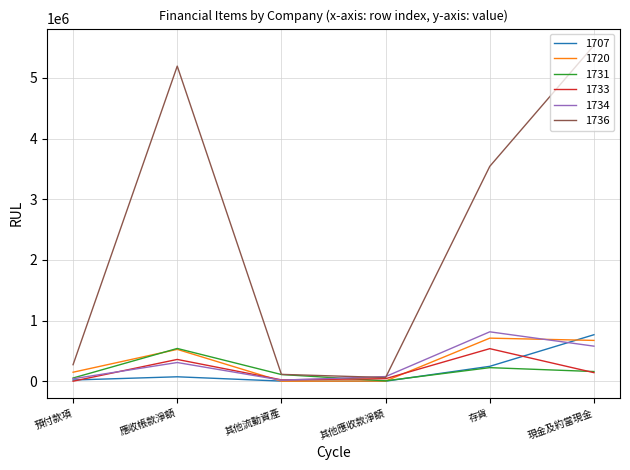

Which category has the highest value in the 1734 series?

存貨